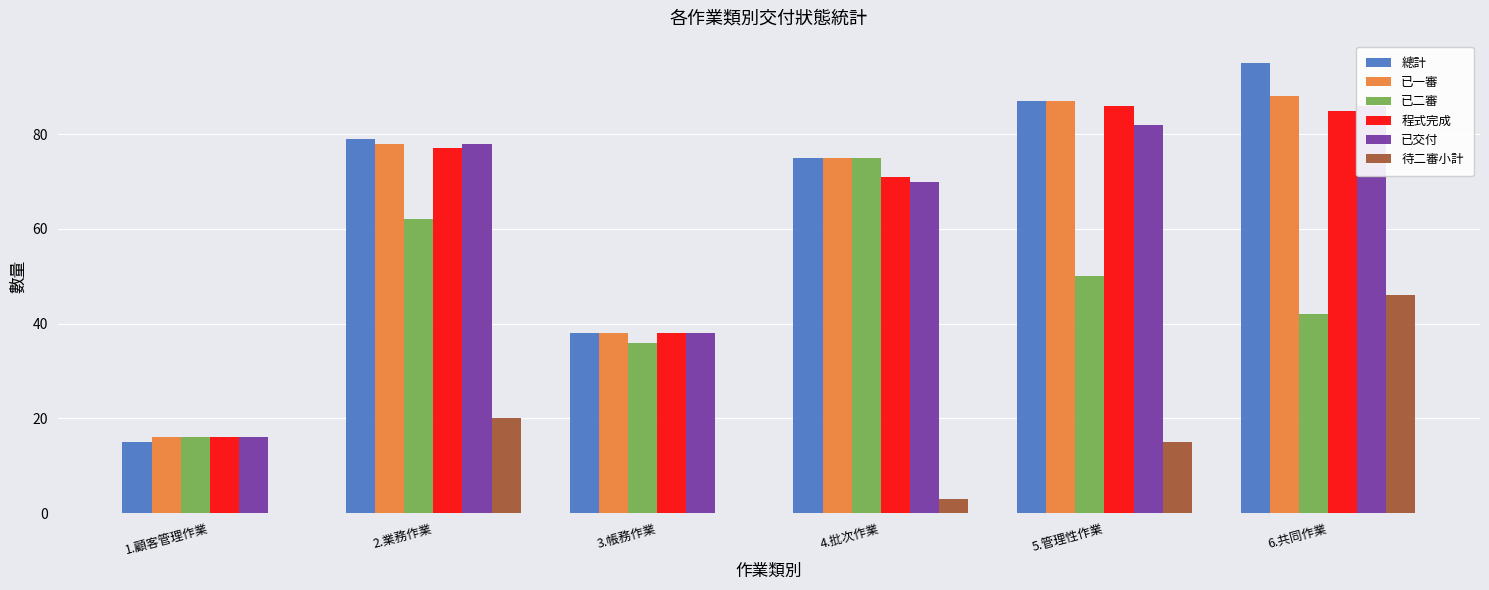

How many groups of bars are there?

6